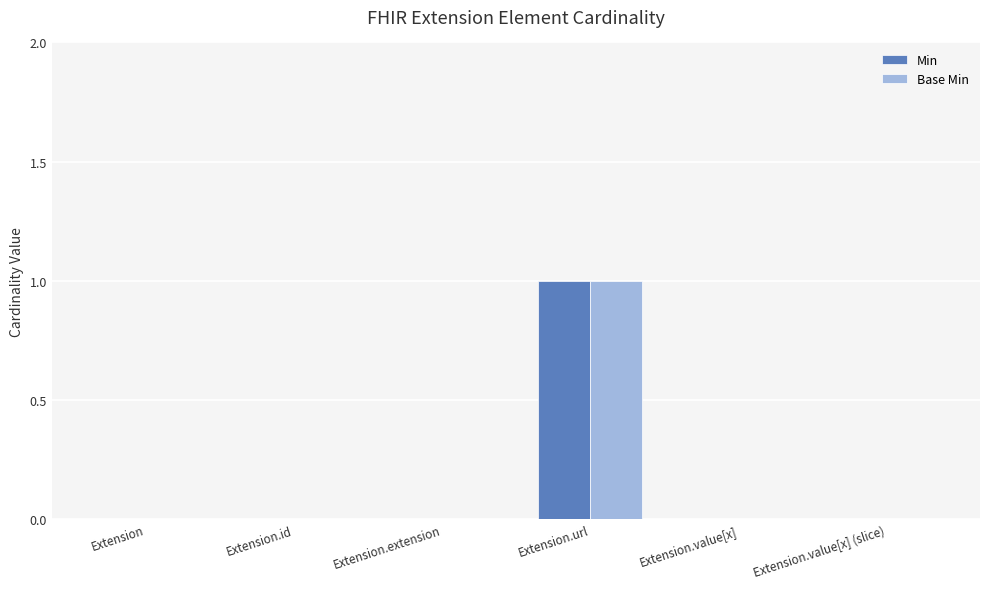

True or false: Min has a value of 0 at Extension.url.

False